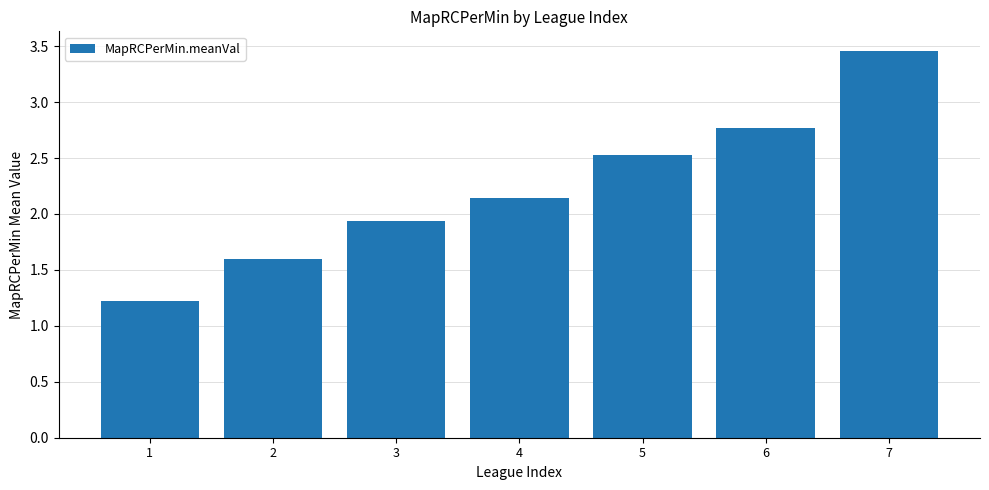

Which has a higher value, 2 or 7?

7